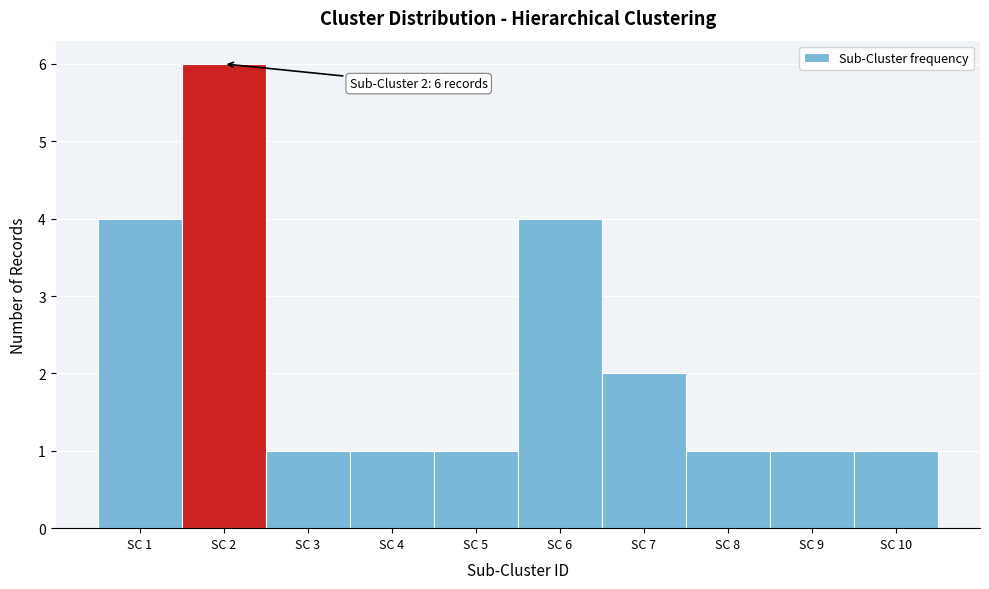

Which range on the x-axis has the tallest bar?

1.5 to 2.5